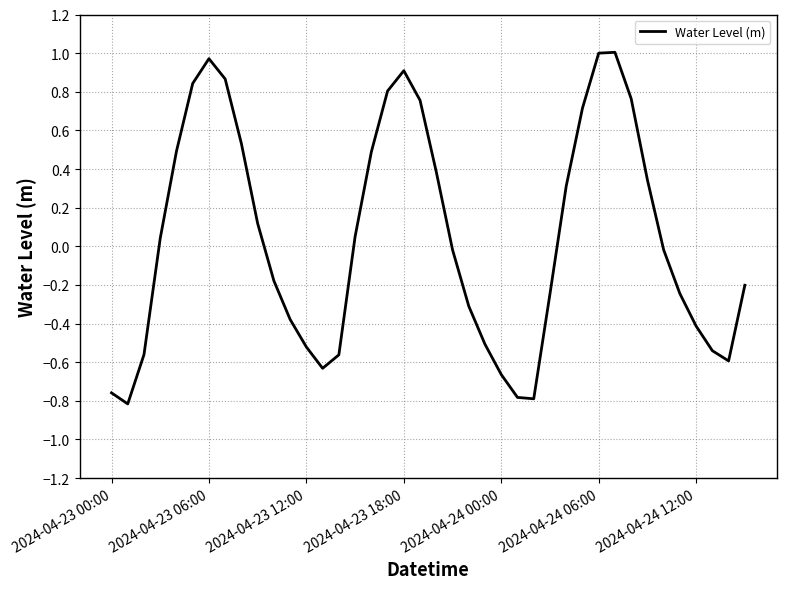

What is the difference between the maximum and second lowest values?

1.8